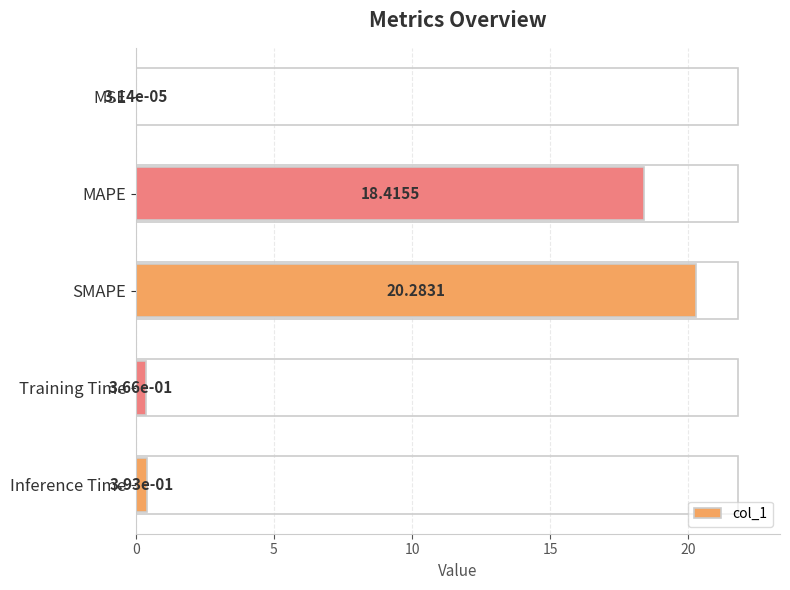

What is the sum of all values?

39.5